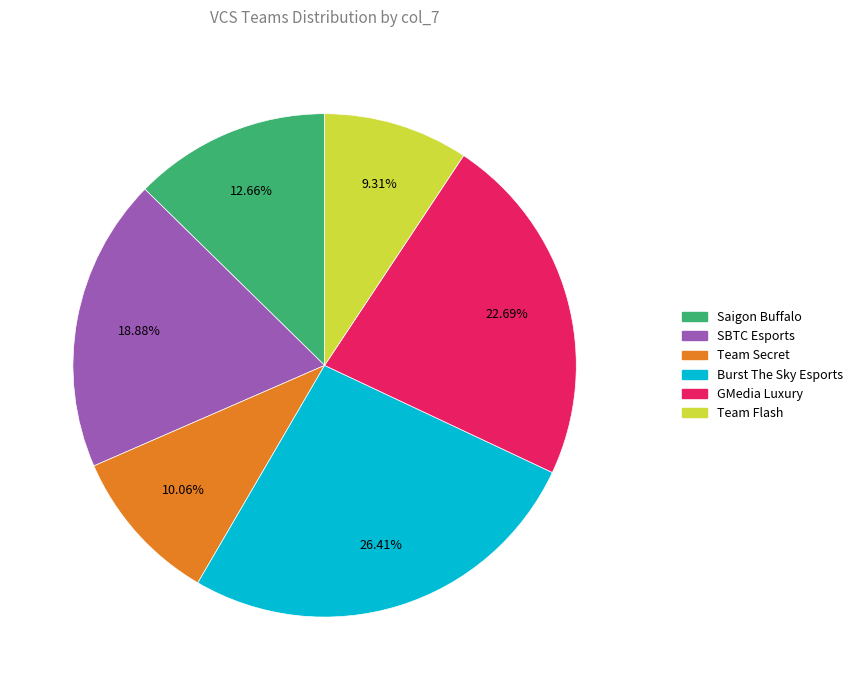

What percentage is the Burst The Sky Esports slice, to the nearest percent?

26%